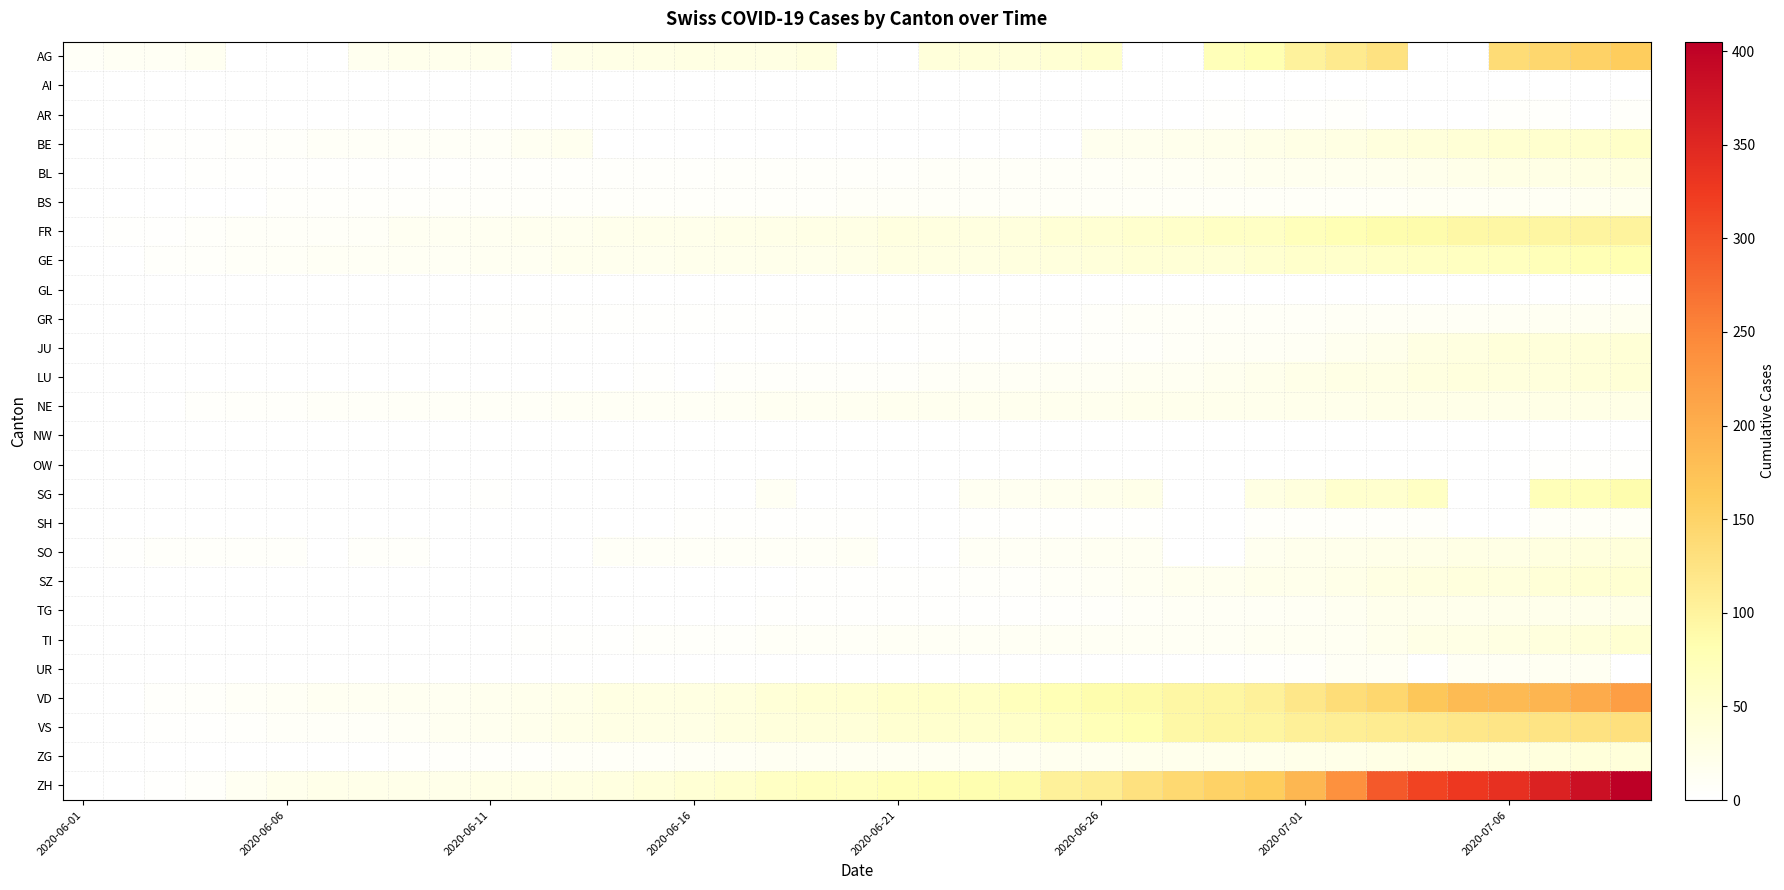

Rank the series by their maximum value, from highest to lowest.

ZH, VD, AG, VS, FR, SG, GE, BE, SZ, TI, JU, LU, SO, ZG, BL, NE, TG, BS, GR, UR, SH, AR, GL, OW, NW, AI